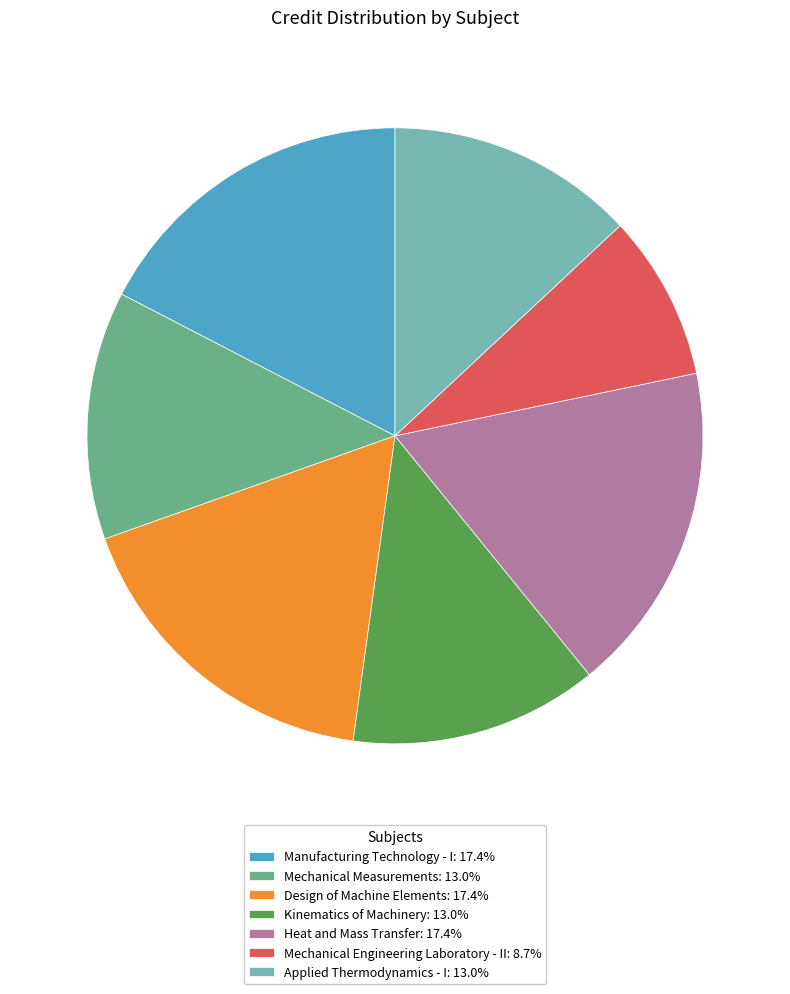

Is it true that Mechanical Measurements is 19% of the pie?

False